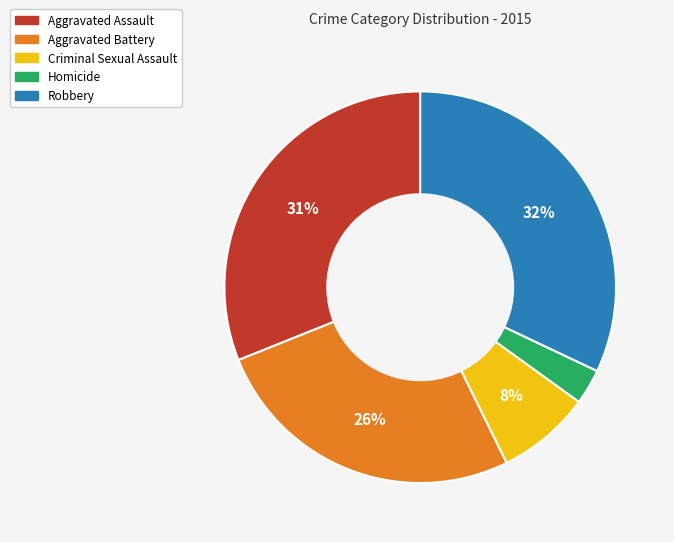

The Criminal Sexual Assault slice represents 8% of the pie. True or false?

True